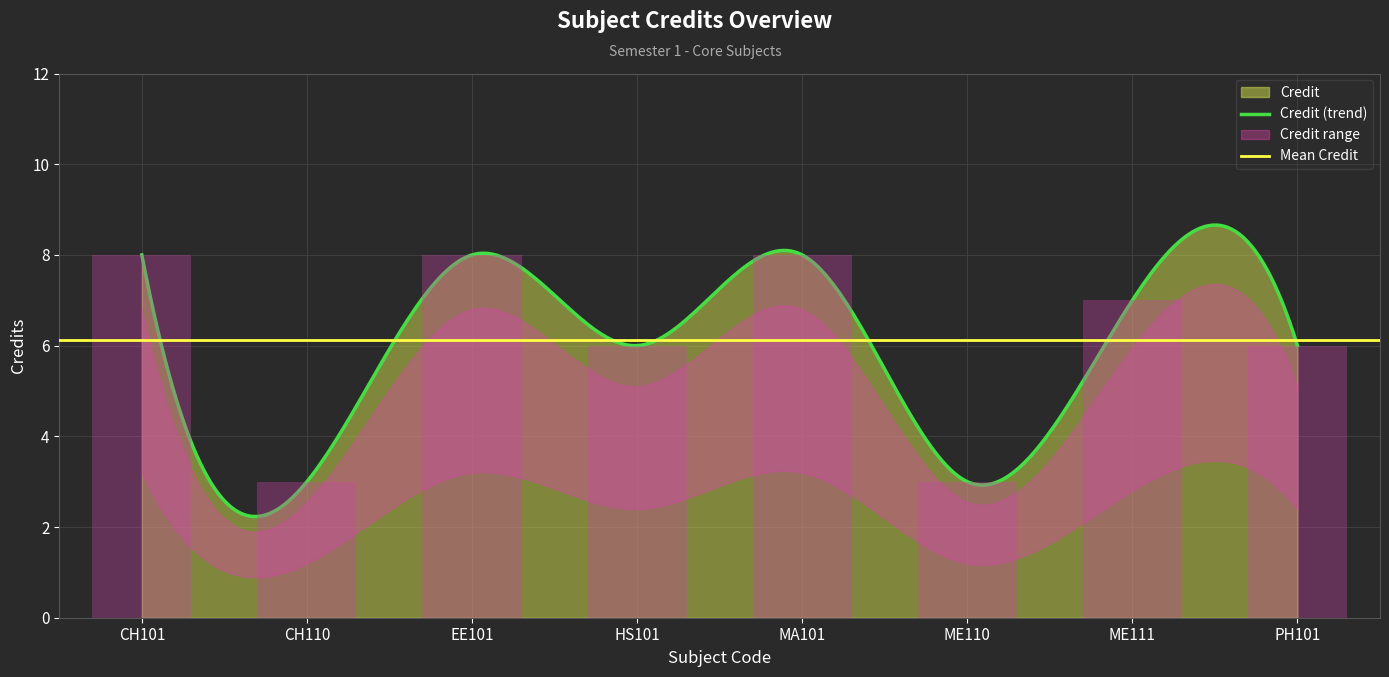

What is the difference between the maximum and minimum values?

5